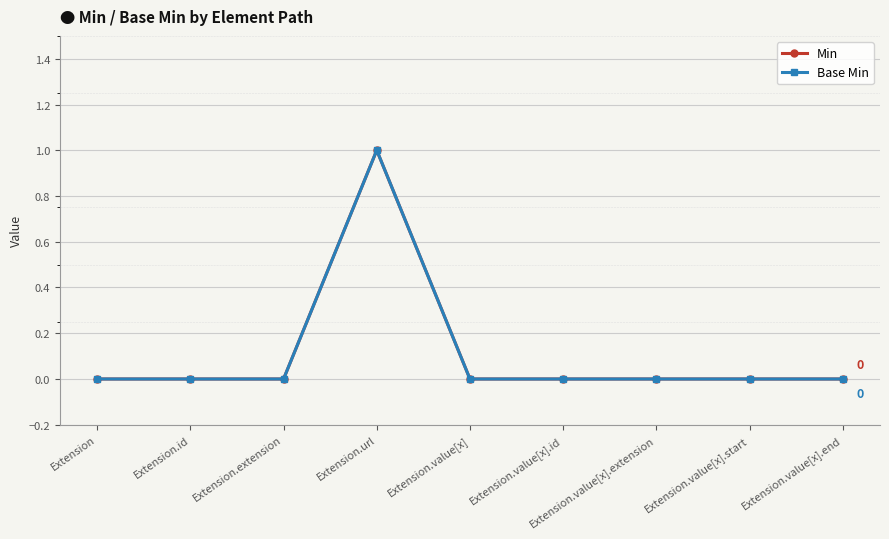

True or false: Min and Base Min intersect in this chart.

False